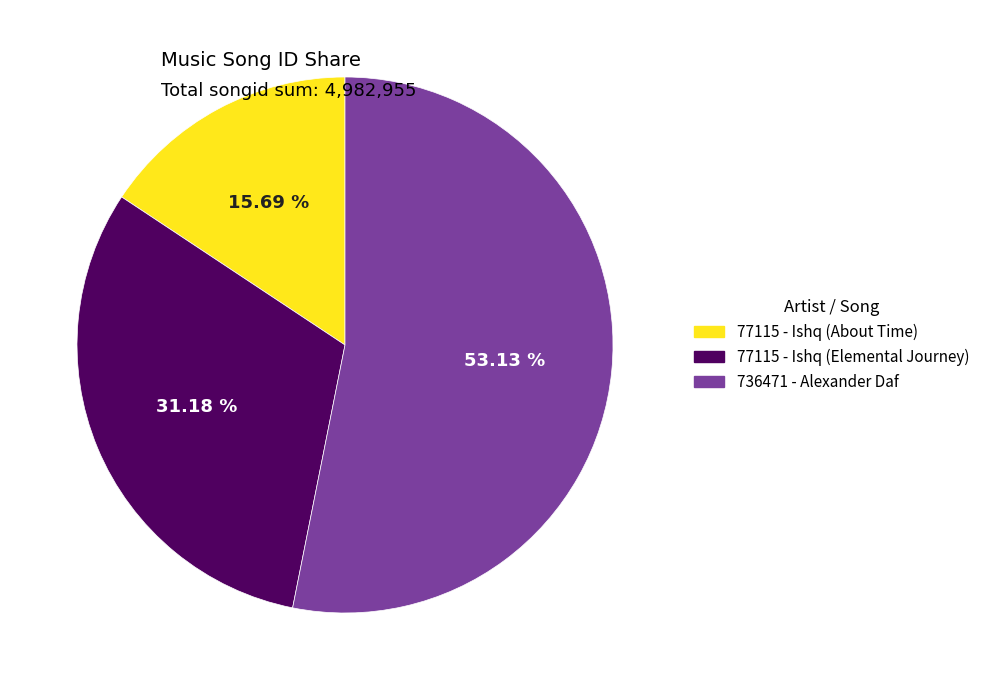

Does 77115 - Ishq (Elemental Journey) account for over 50% of the chart?

No